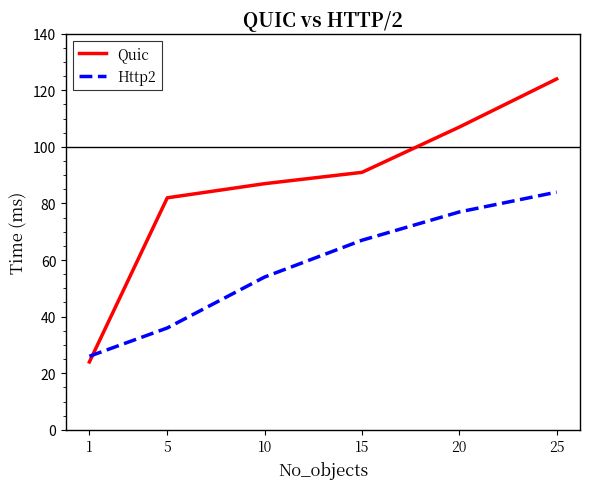

True or false: Quic and Http2 intersect in this chart.

True